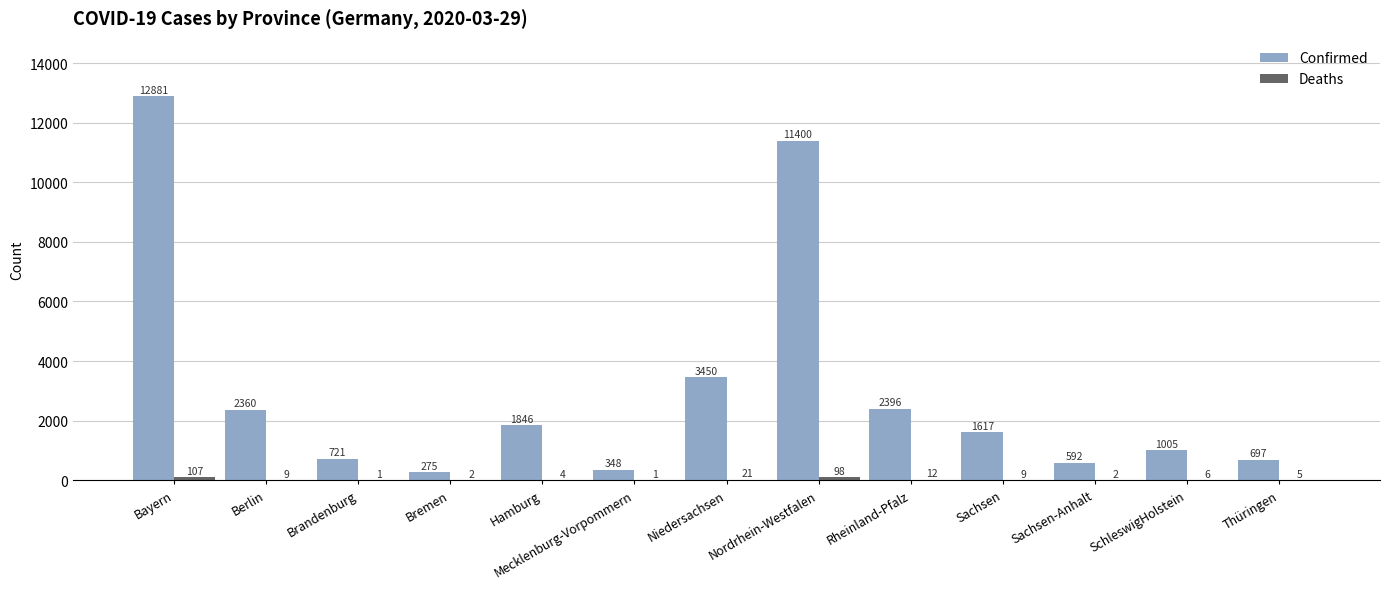

At which category is the sum across all series the highest?

Bayern